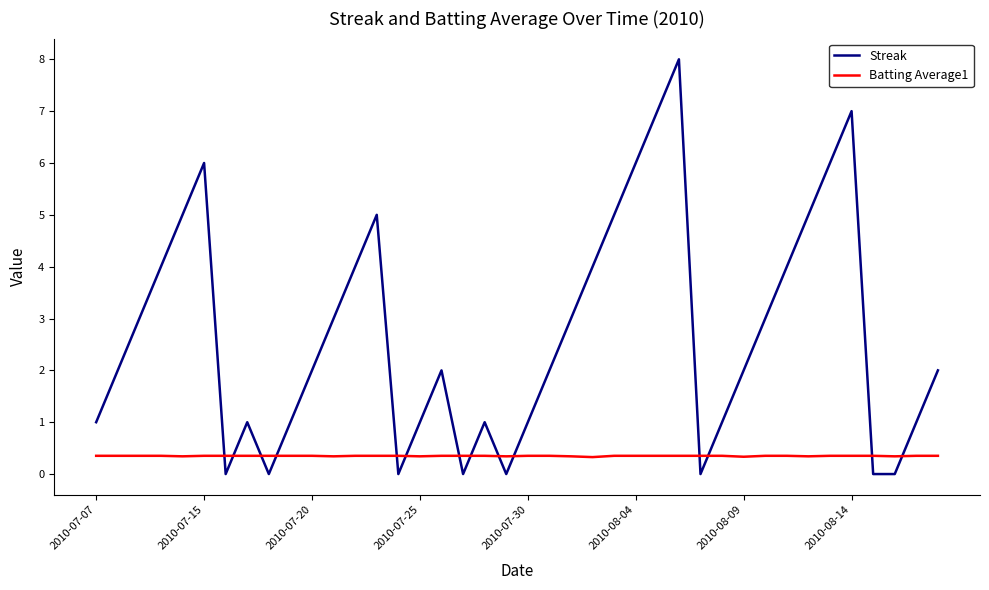

What is the difference between the maximum and minimum values in the Streak series?

8.0